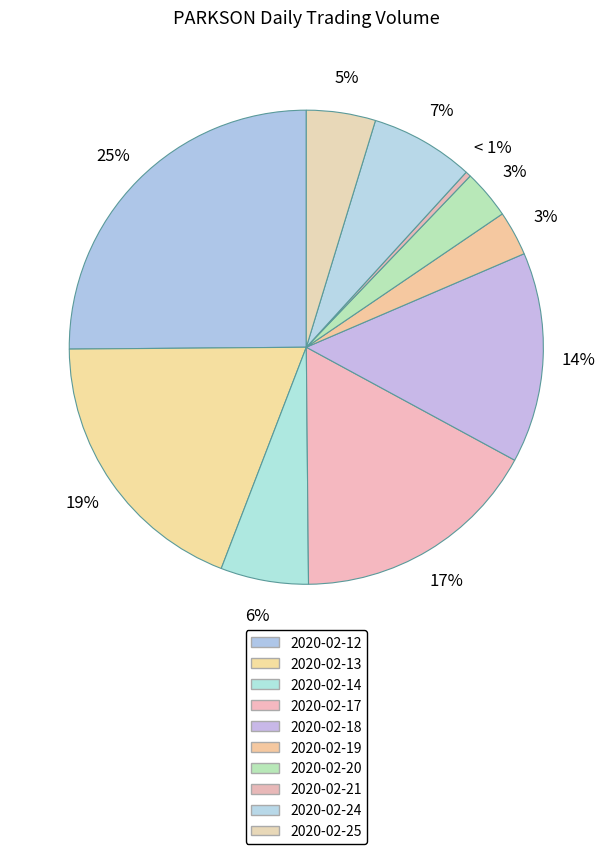

How much of the chart is everything except 2020-02-24?

92.9%